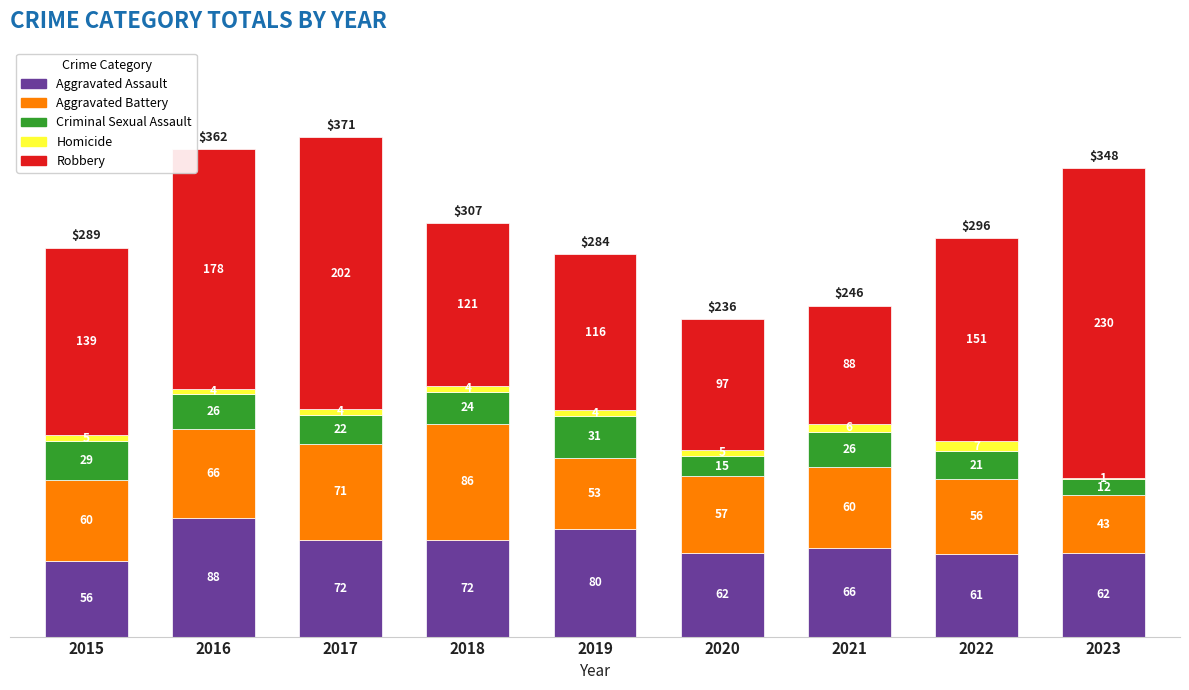

What is the total value across all series at 2020?

236